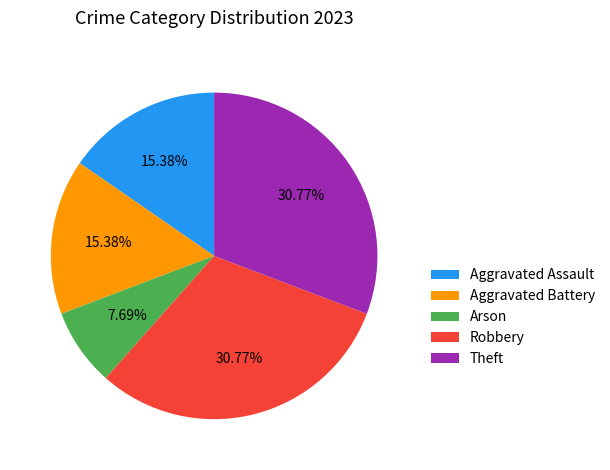

Between Arson and Aggravated Assault, which is larger?

Aggravated Assault